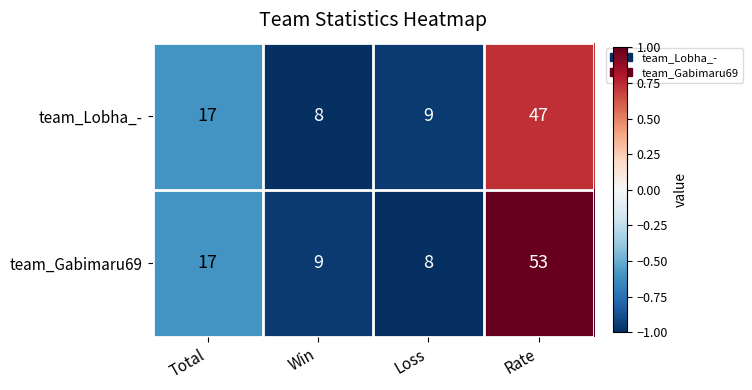

Rank the series by their maximum value, from lowest to highest.

team_Lobha_-, team_Gabimaru69